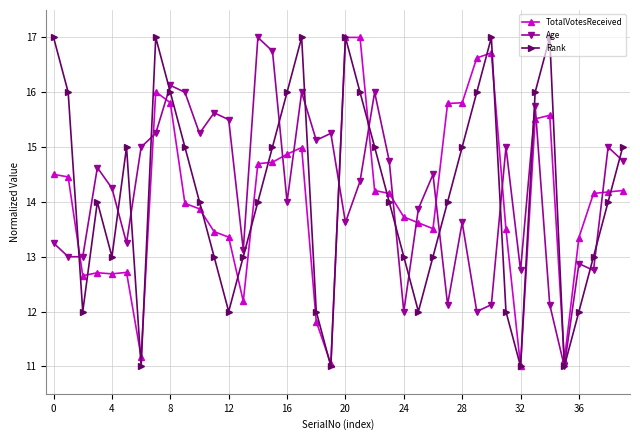

What is the value of the Rank point at the 7th from the left?

11.0